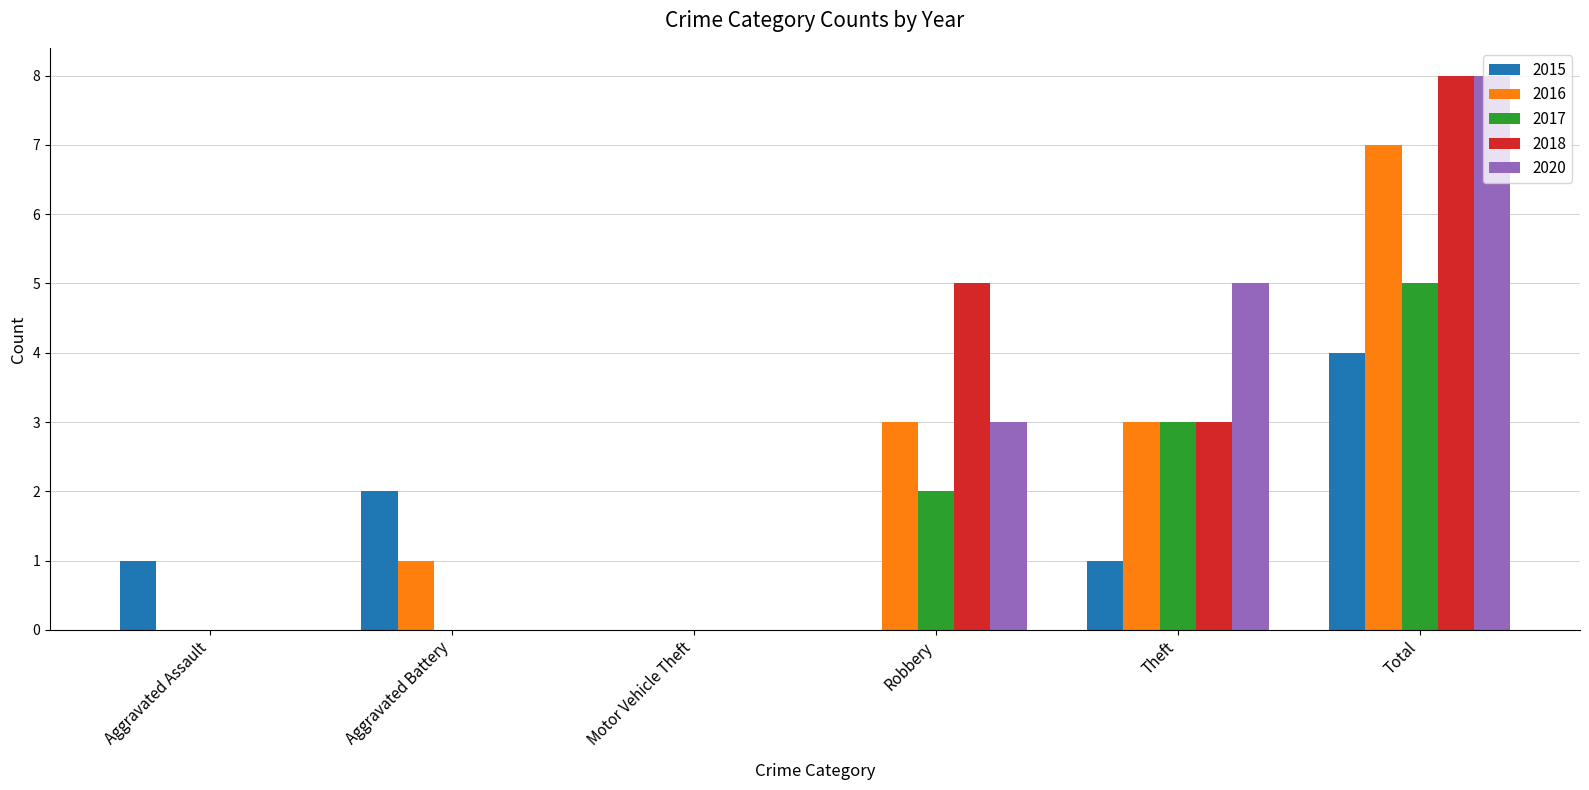

Count the 2015 values in the range 0 to 2.

5